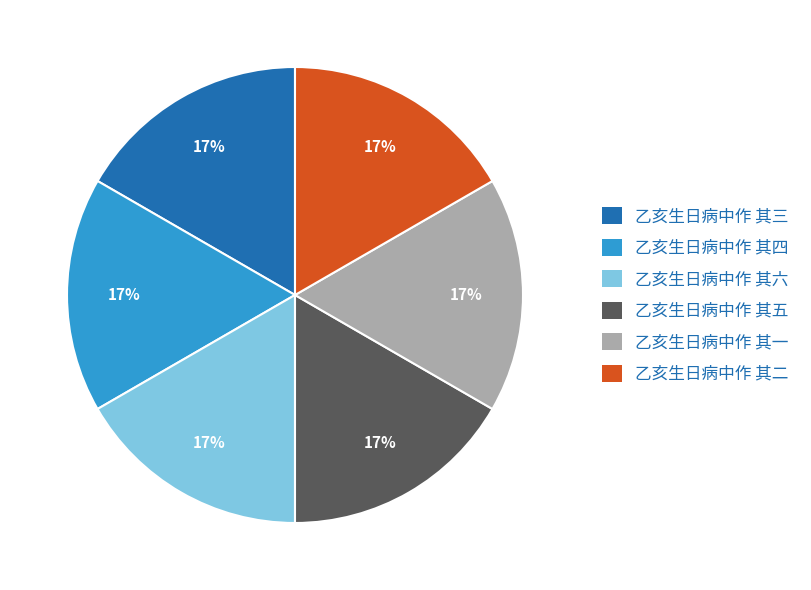

What percentage is the 乙亥生日病中作 其六 slice, to the nearest percent?

17%